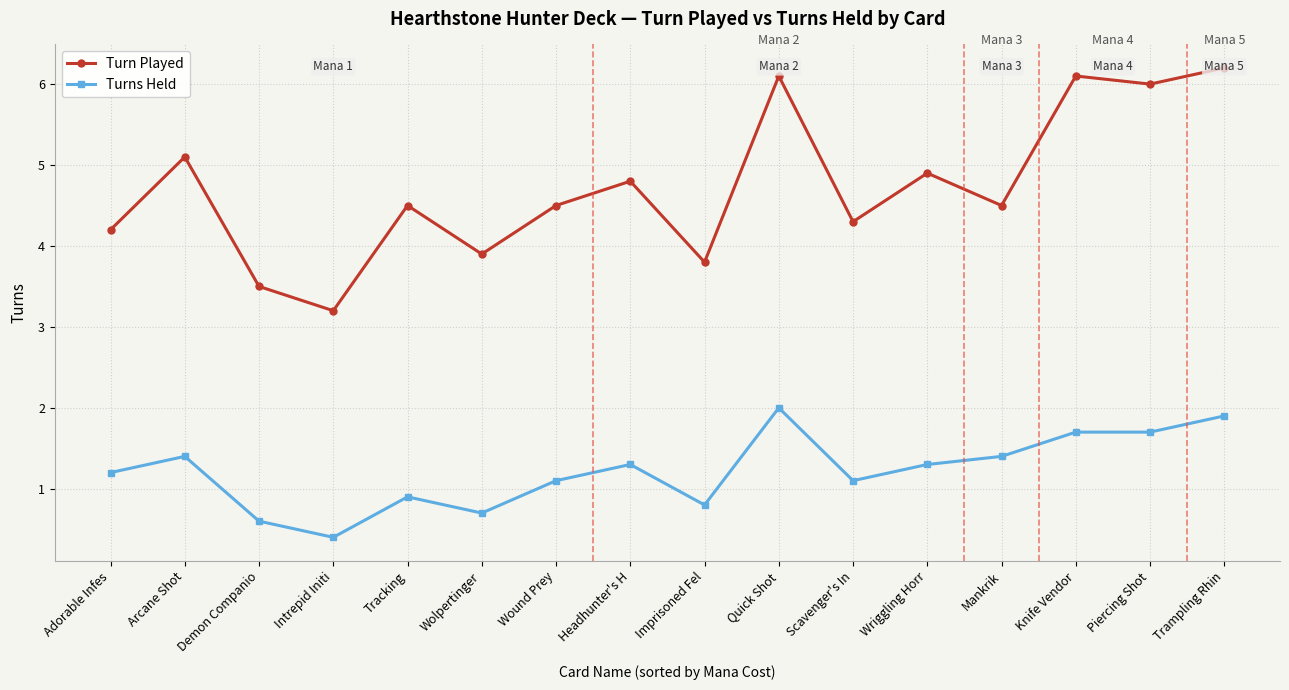

Count the number of categories in the chart.

16